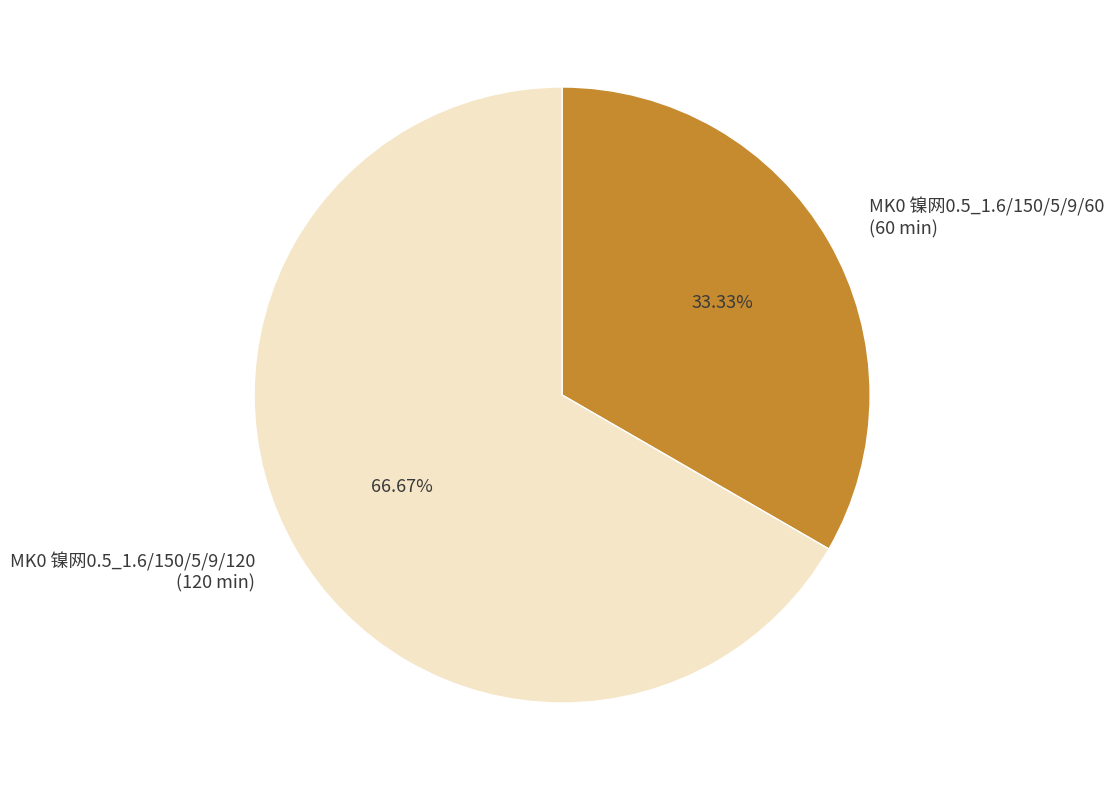

What is the ratio of the value at MK0 镍网0.5_1.6/150/5/9/120 (120 min) to the value at MK0 镍网0.5_1.6/150/5/9/60 (60 min)?

2.0